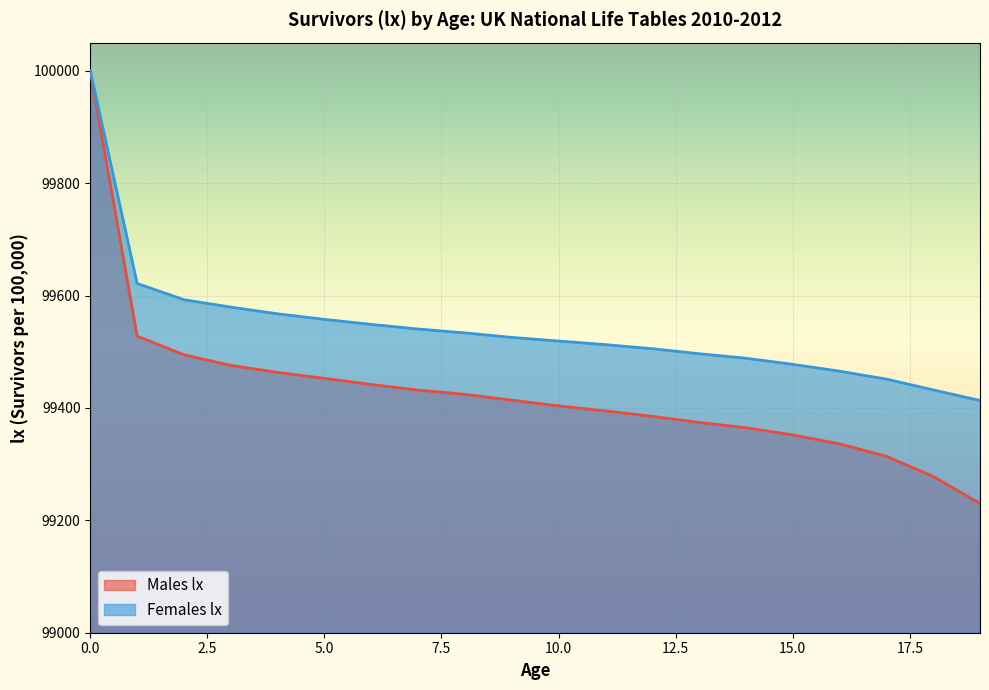

Is the value of Males lx at 6 greater than the value of Females lx at 13?

No